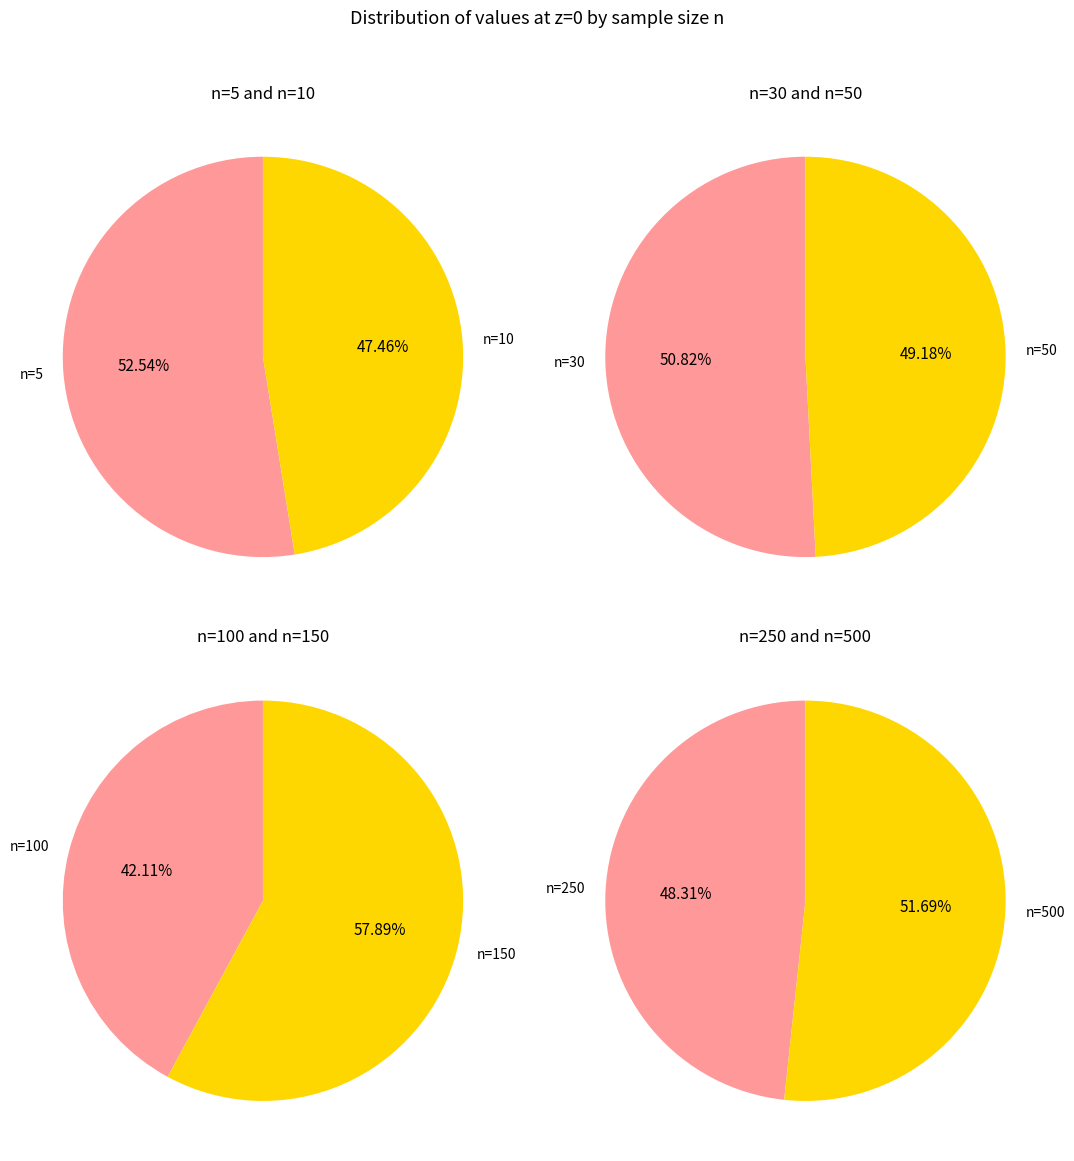

How much of the chart is everything except n=100?

89.8%